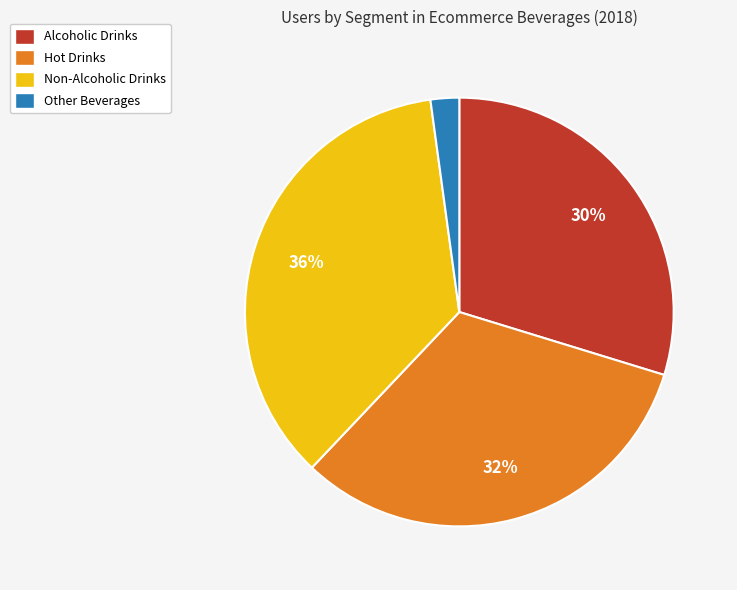

How many slices are in this pie chart?

4